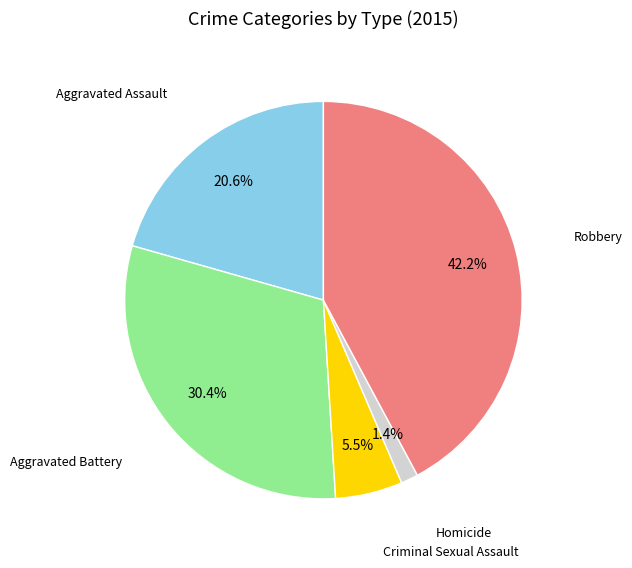

Is there any slice that represents more than half of the pie?

No